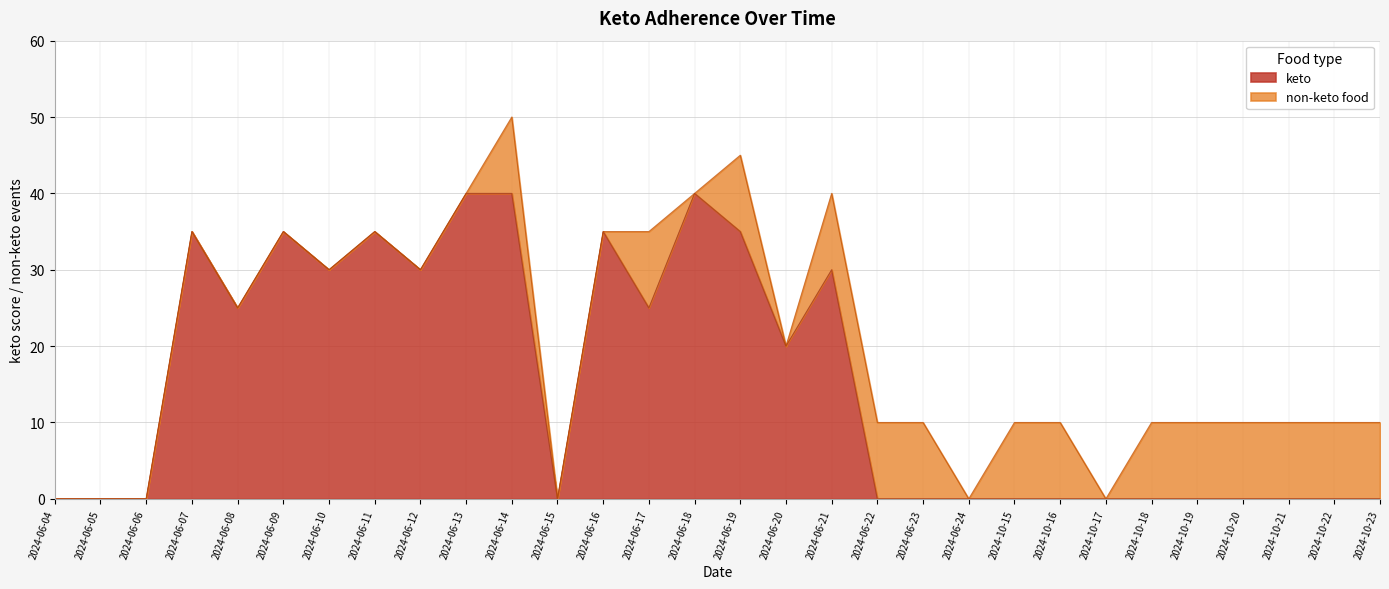

Rank the categories by value from lowest to highest.

2024-06-04, 2024-06-05, 2024-06-06, 2024-06-15, 2024-06-22, 2024-06-23, 2024-06-24, 2024-10-15, 2024-10-16, 2024-10-17, 2024-10-18, 2024-10-19, 2024-10-20, 2024-10-21, 2024-10-22, 2024-10-23, 2024-06-20, 2024-06-08, 2024-06-17, 2024-06-10, 2024-06-12, 2024-06-21, 2024-06-07, 2024-06-09, 2024-06-11, 2024-06-16, 2024-06-19, 2024-06-13, 2024-06-14, 2024-06-18